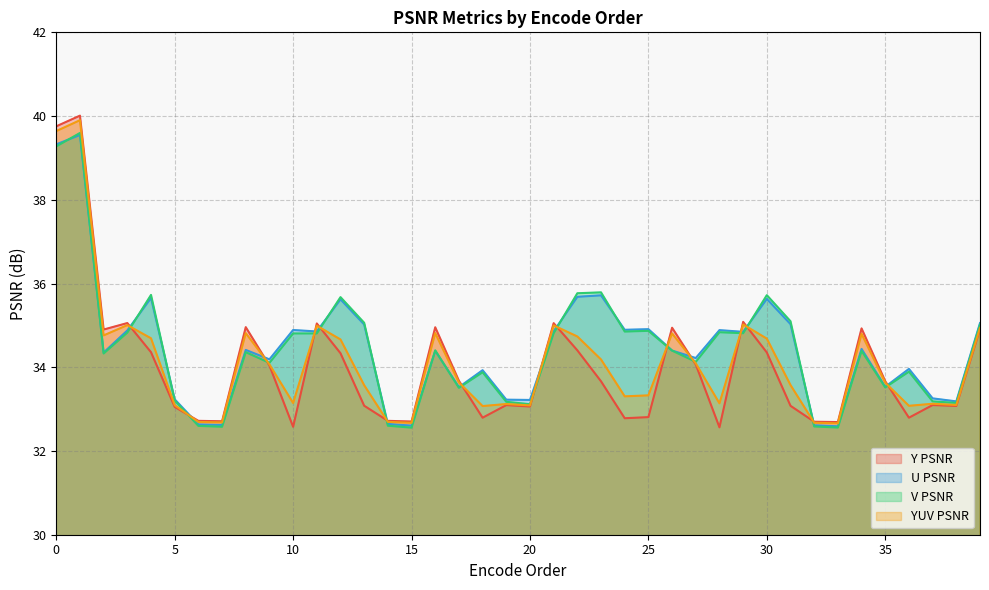

What is the difference between the highest and lowest values at 32?

0.1